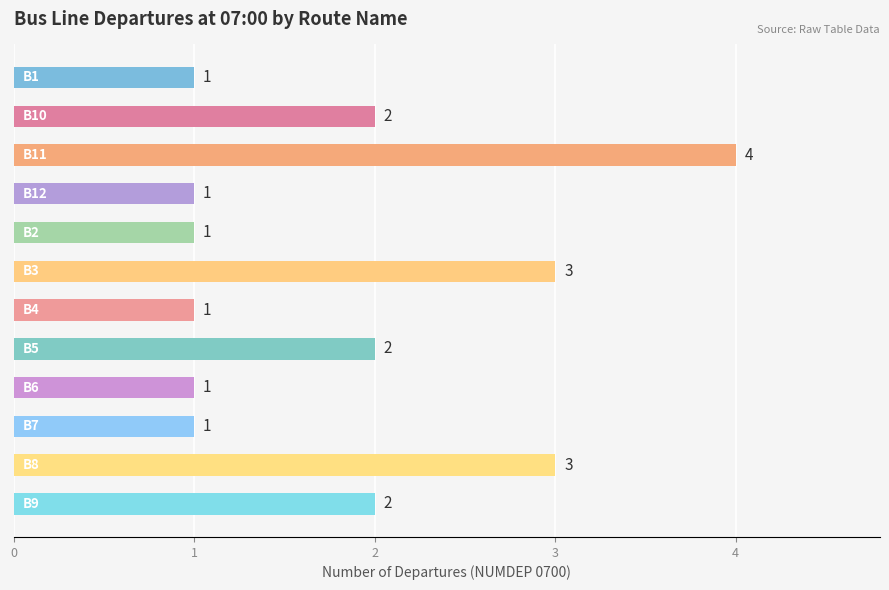

What is the value of the 10th bar from the top?

1